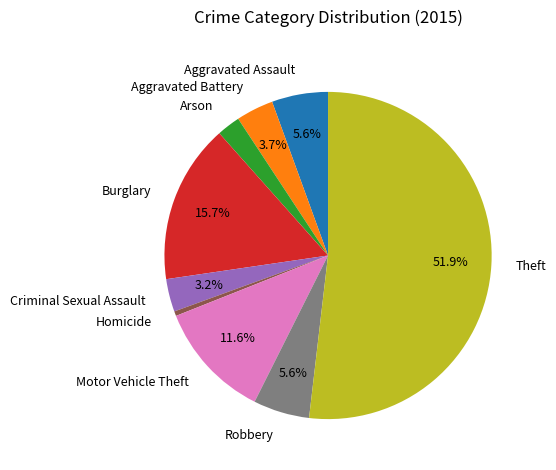

Approximately how many times larger is the value at Aggravated Battery compared to Aggravated Assault?

0.7